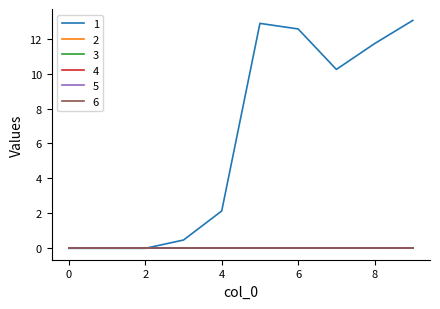

True or false: 3 and 1 intersect in this chart.

False